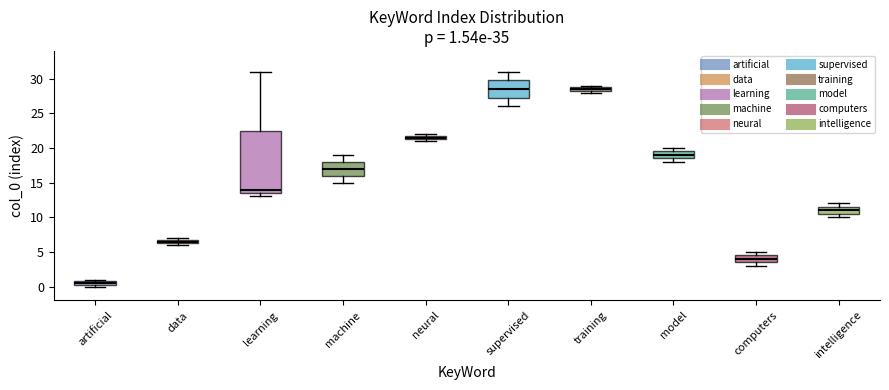

Which box is the tallest, from its lower edge to its upper edge?

learning